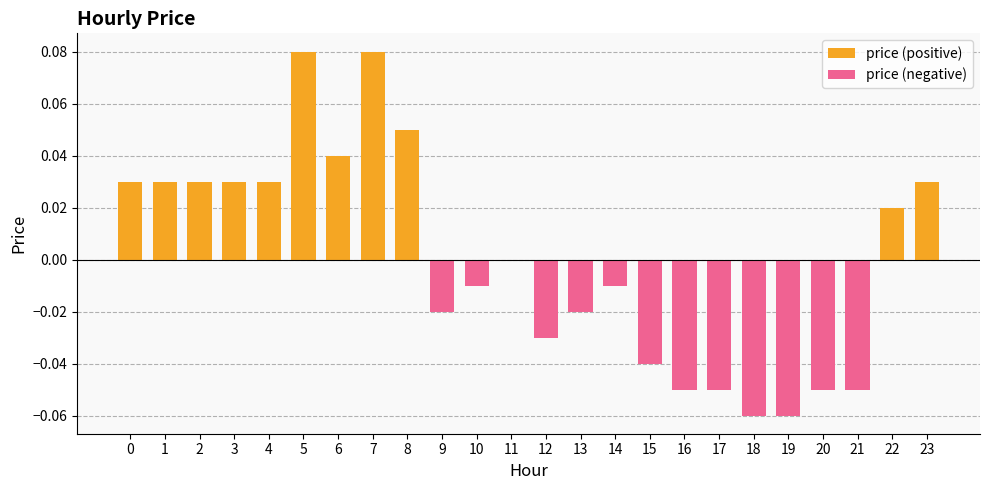

Which series changed the most between 18 and 23?

price (negative)